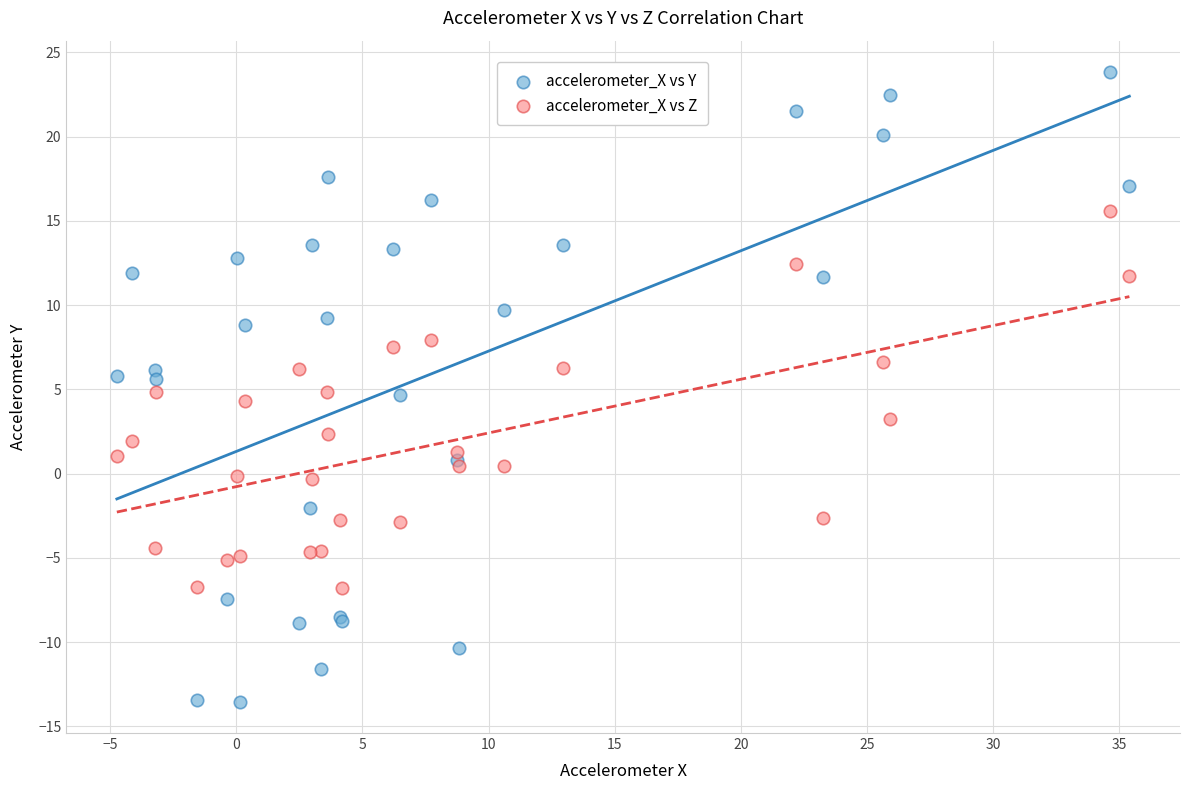

Which series reaches the minimum Y coordinate?

accelerometer_X vs Y